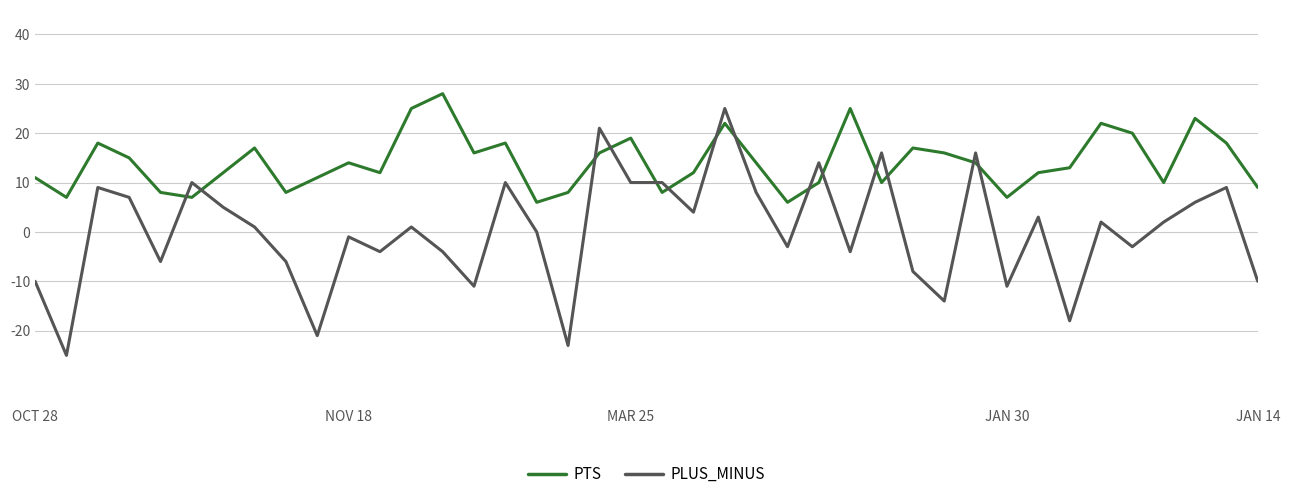

What is the lowest value of the PTS series?

6